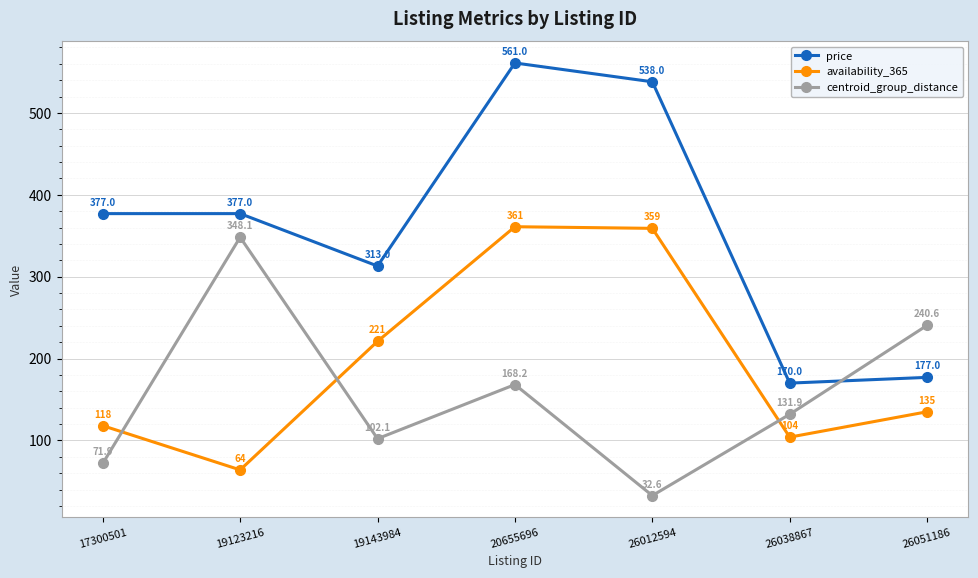

Is the value of price at 26038867 greater than the value of centroid_group_distance at 17300501?

Yes